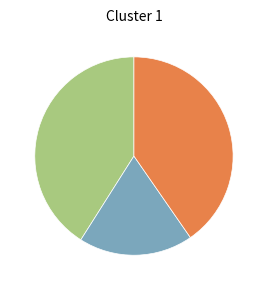

Does any single category account for the majority?

No